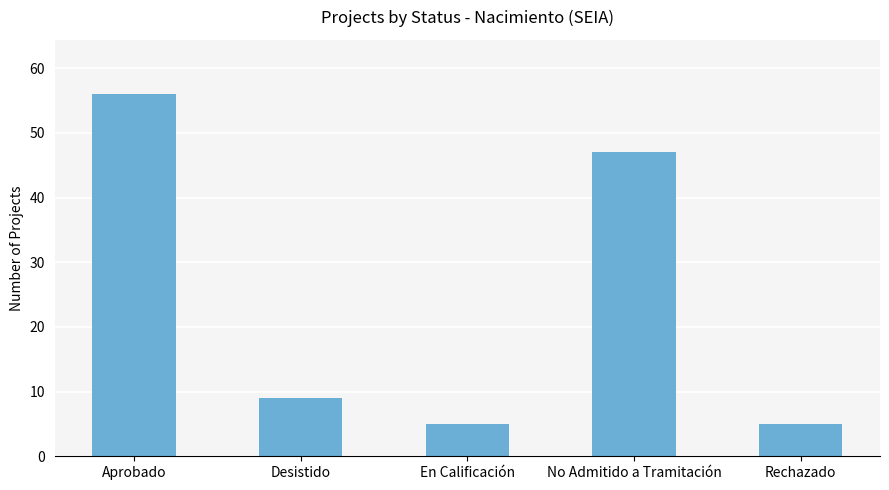

Which category has the highest value across all series?

Aprobado